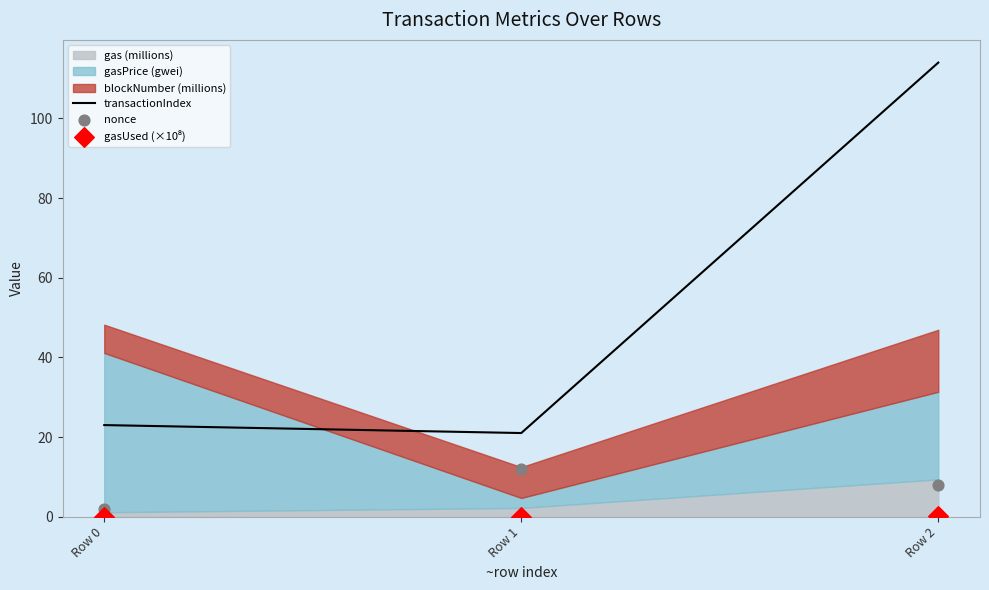

Which series has the widest spread of Y values?

transactionIndex